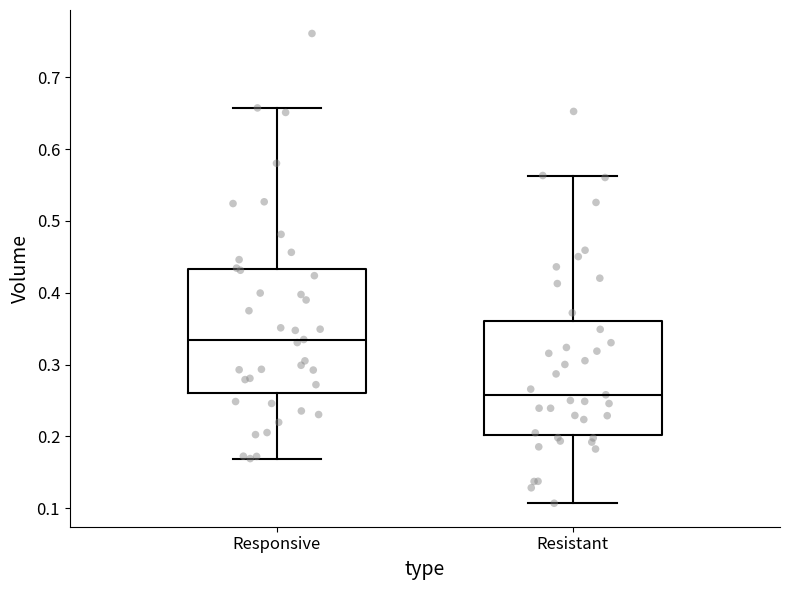

Where does the lower whisker of the box for Responsive end on the y-axis? The values are not printed on the chart, so give them approximately, as read against the axis.

0.17